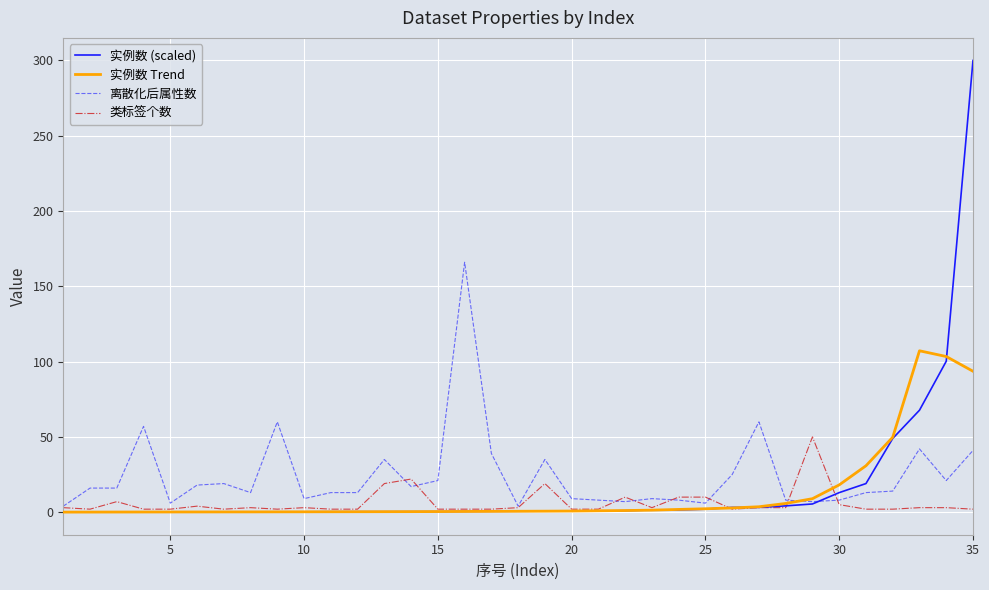

Which series has the largest range (max minus min)?

实例数 (scaled)